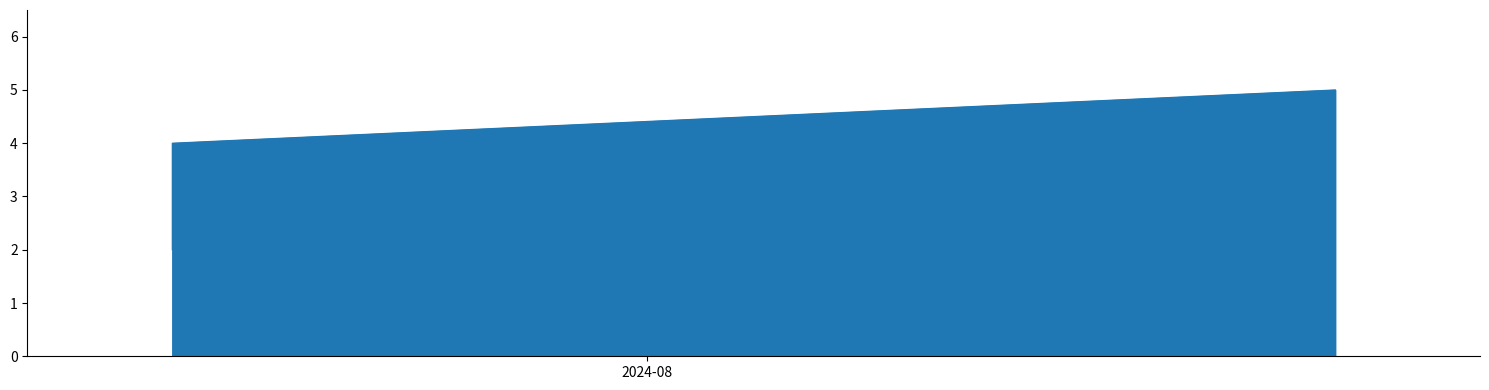

True or false: the data shows 3 at 2024-07-15T14:30.

False